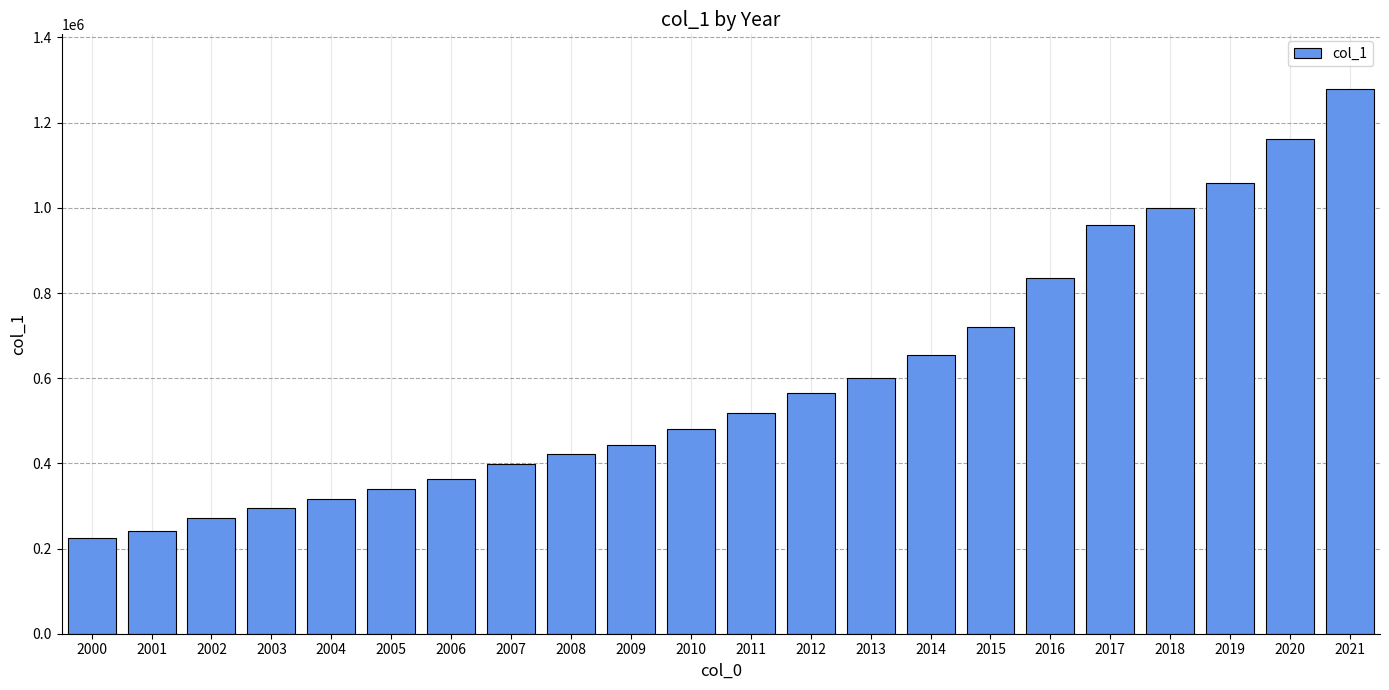

What is the value of the 15th bar from the left?

655043